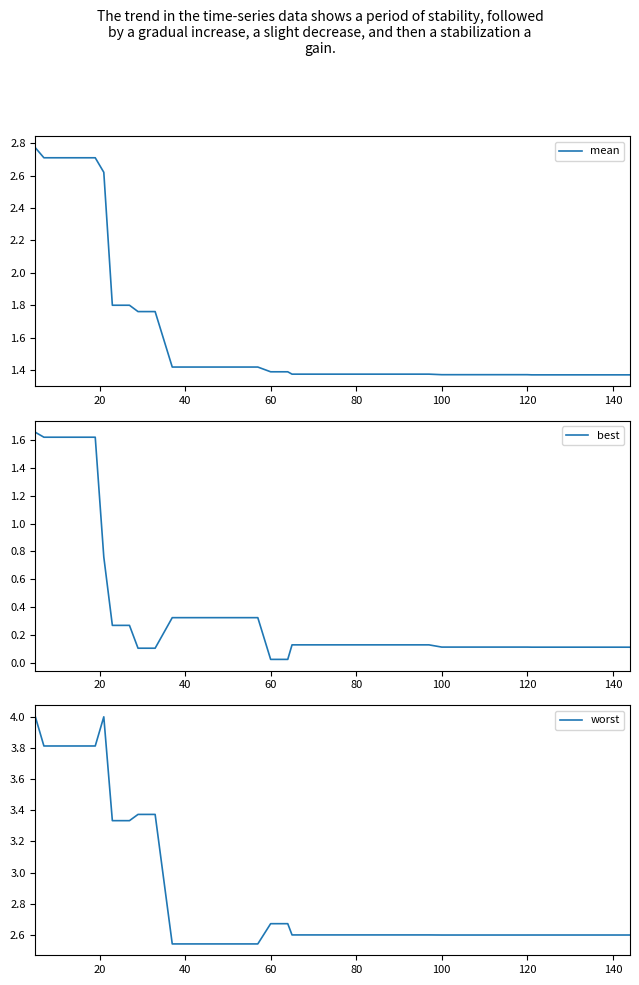

Reading right to left, extract all data points from this chart.

mean: 1.4	1.4	1.4	1.4	1.4	1.4	1.4	1.4	1.4	1.4	1.4	1.4	1.4	1.4	1.4	1.4	1.4	1.4	1.4	1.4	1.4	1.4	1.4	1.4	1.4	1.4	1.4	1.4	1.4	1.4	1.8	1.8	1.8	1.8	2.6	2.7	2.7	2.7	2.7	2.8
best: 0.1	0.1	0.1	0.1	0.1	0.1	0.1	0.1	0.1	0.1	0.1	0.1	0.1	0.1	0.1	0.1	0.1	0.1	0.1	0.1	0.1	0.1	0.0	0.0	0.3	0.3	0.3	0.3	0.3	0.3	0.1	0.1	0.3	0.3	0.8	1.6	1.6	1.6	1.6	1.7
worst: 2.6	2.6	2.6	2.6	2.6	2.6	2.6	2.6	2.6	2.6	2.6	2.6	2.6	2.6	2.6	2.6	2.6	2.6	2.6	2.6	2.6	2.6	2.7	2.7	2.5	2.5	2.5	2.5	2.5	2.5	3.4	3.4	3.3	3.3	4.0	3.8	3.8	3.8	3.8	4.0